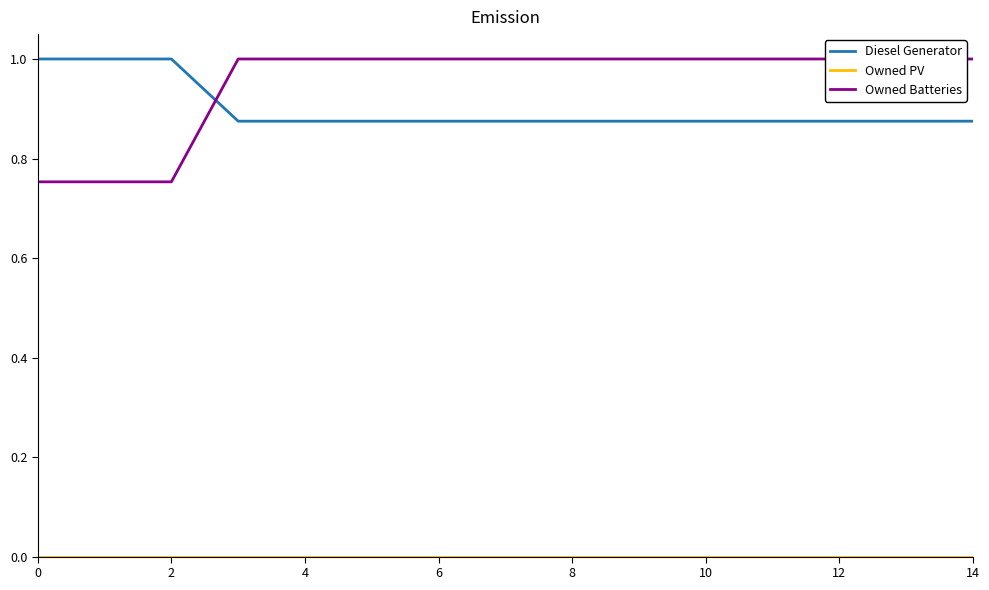

What is the maximum value for Diesel Generator?

1.0